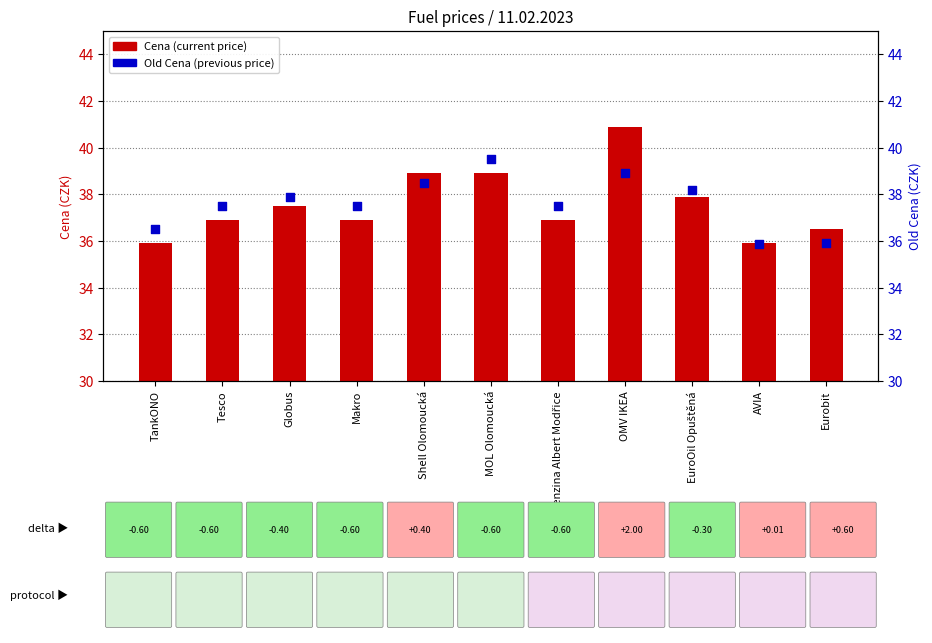

At which category is the sum across all series the highest?

OMV IKEA